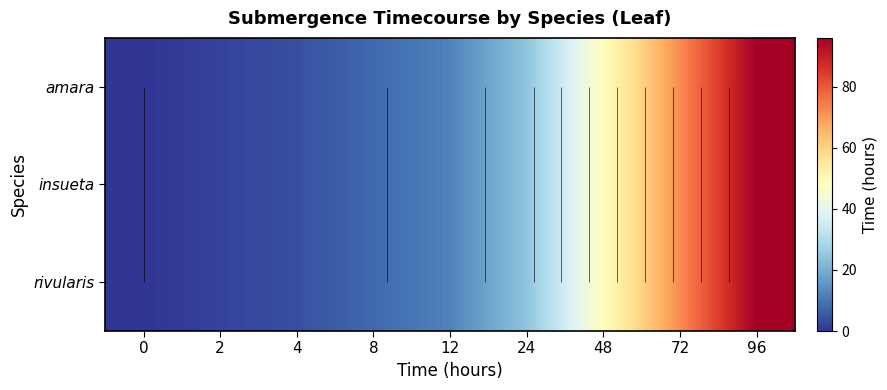

Is the value of amara at 48 greater than the value of insueta at 24?

Yes